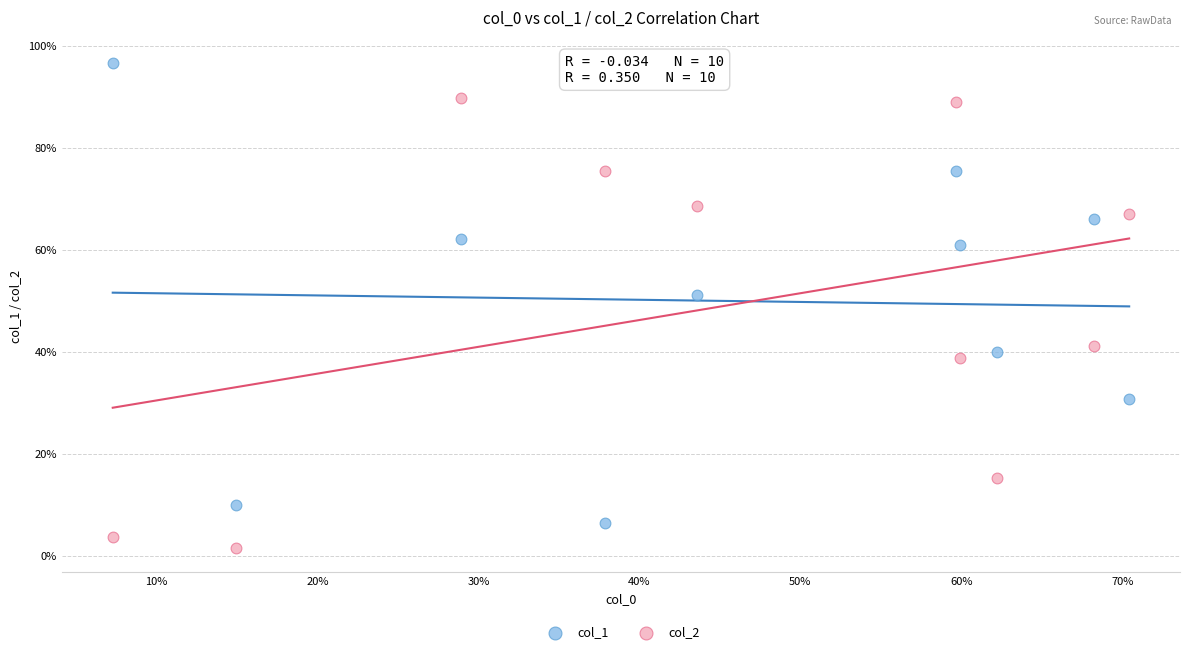

Which series reaches the minimum Y coordinate?

col_2